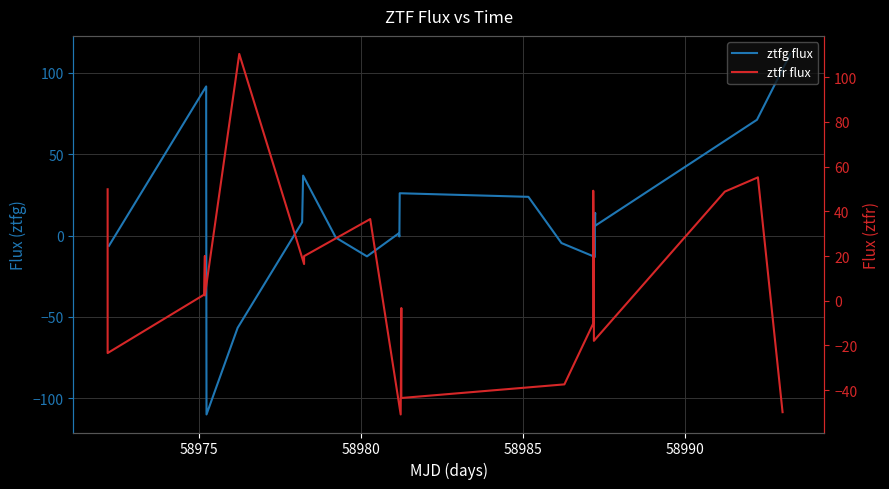

What value does the ztfg flux series have at 58975?

91.7